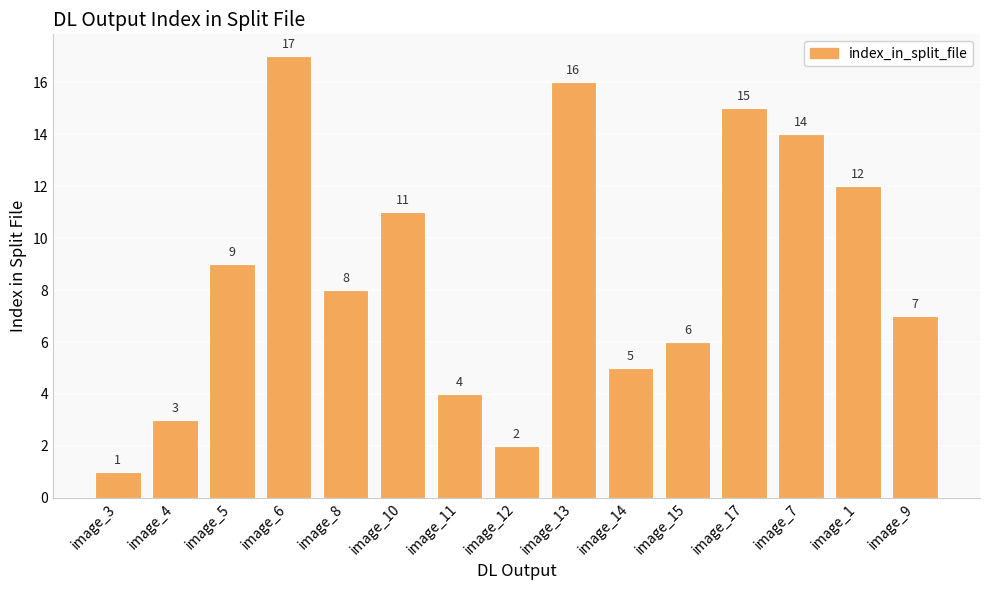

What is the sum of all values?

130